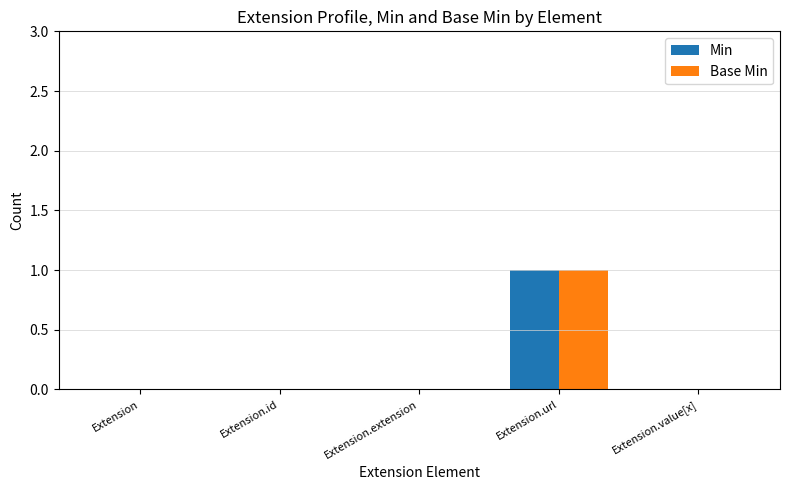

Which category has the highest value across all series?

Extension.url